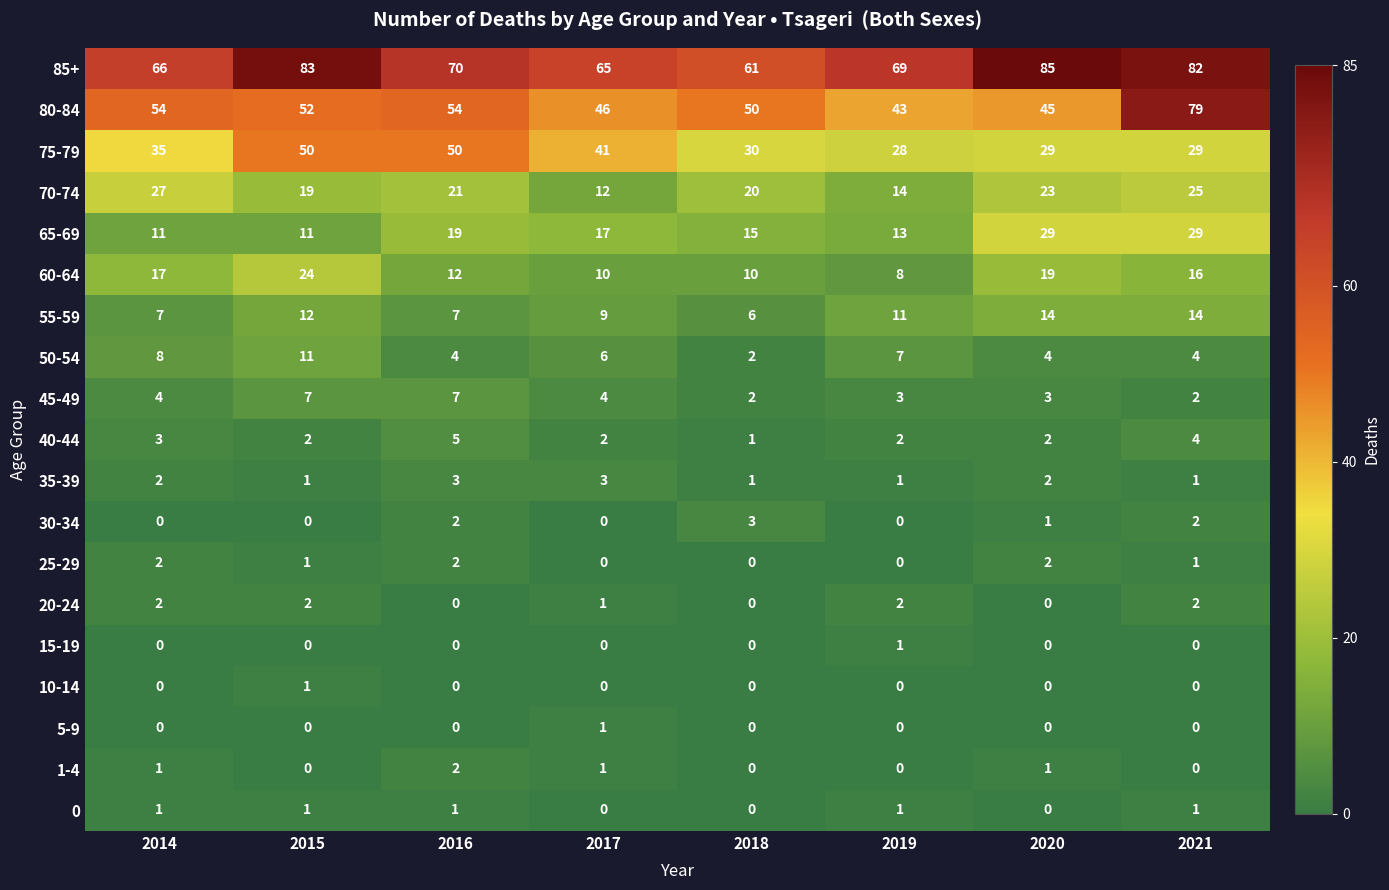

What is the sum of all 70-74 values?

161